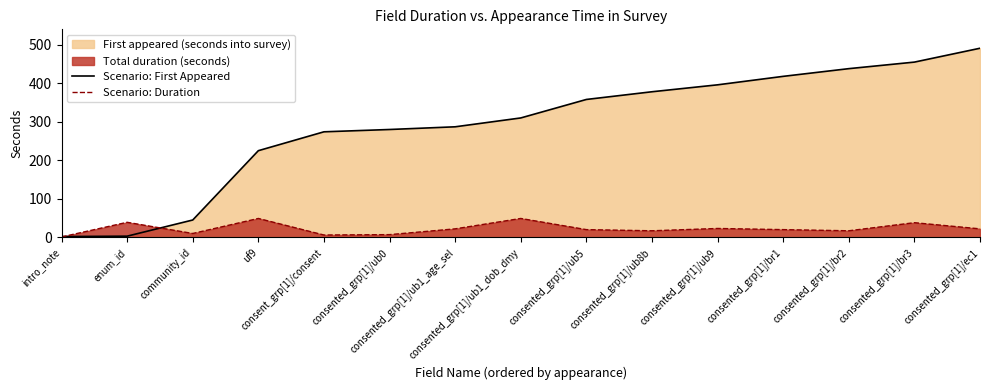

Which series has the largest total across all categories?

Scenario: First Appeared